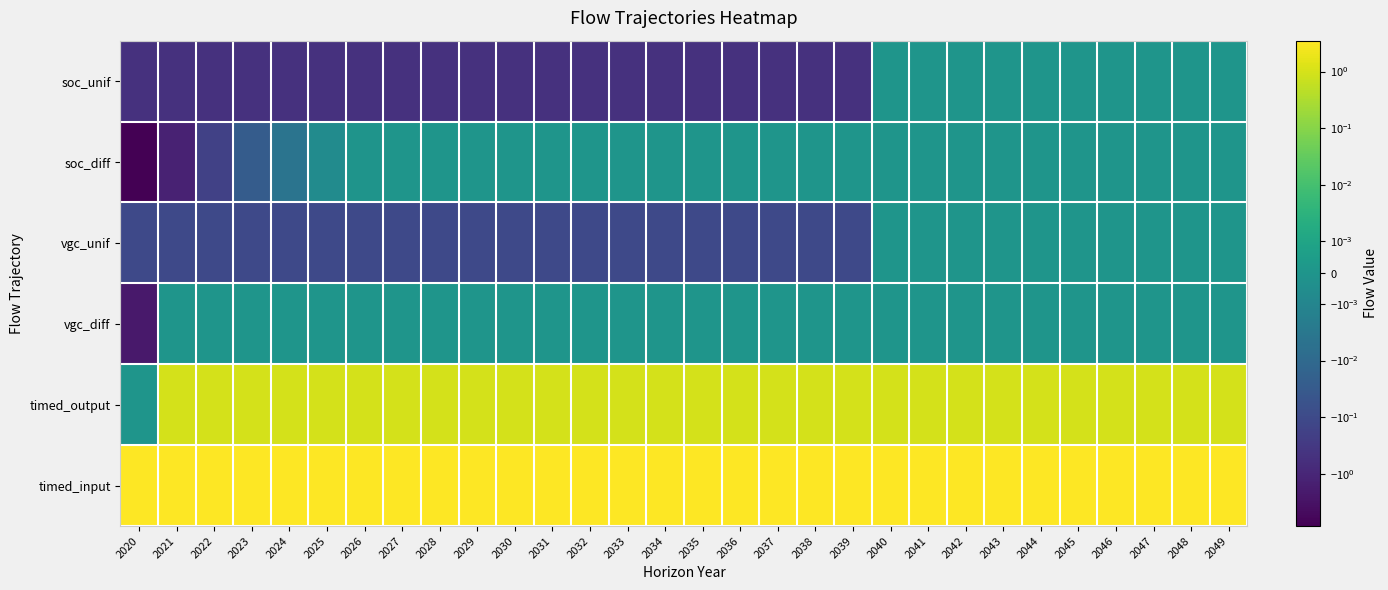

How many series are shown in this chart?

6